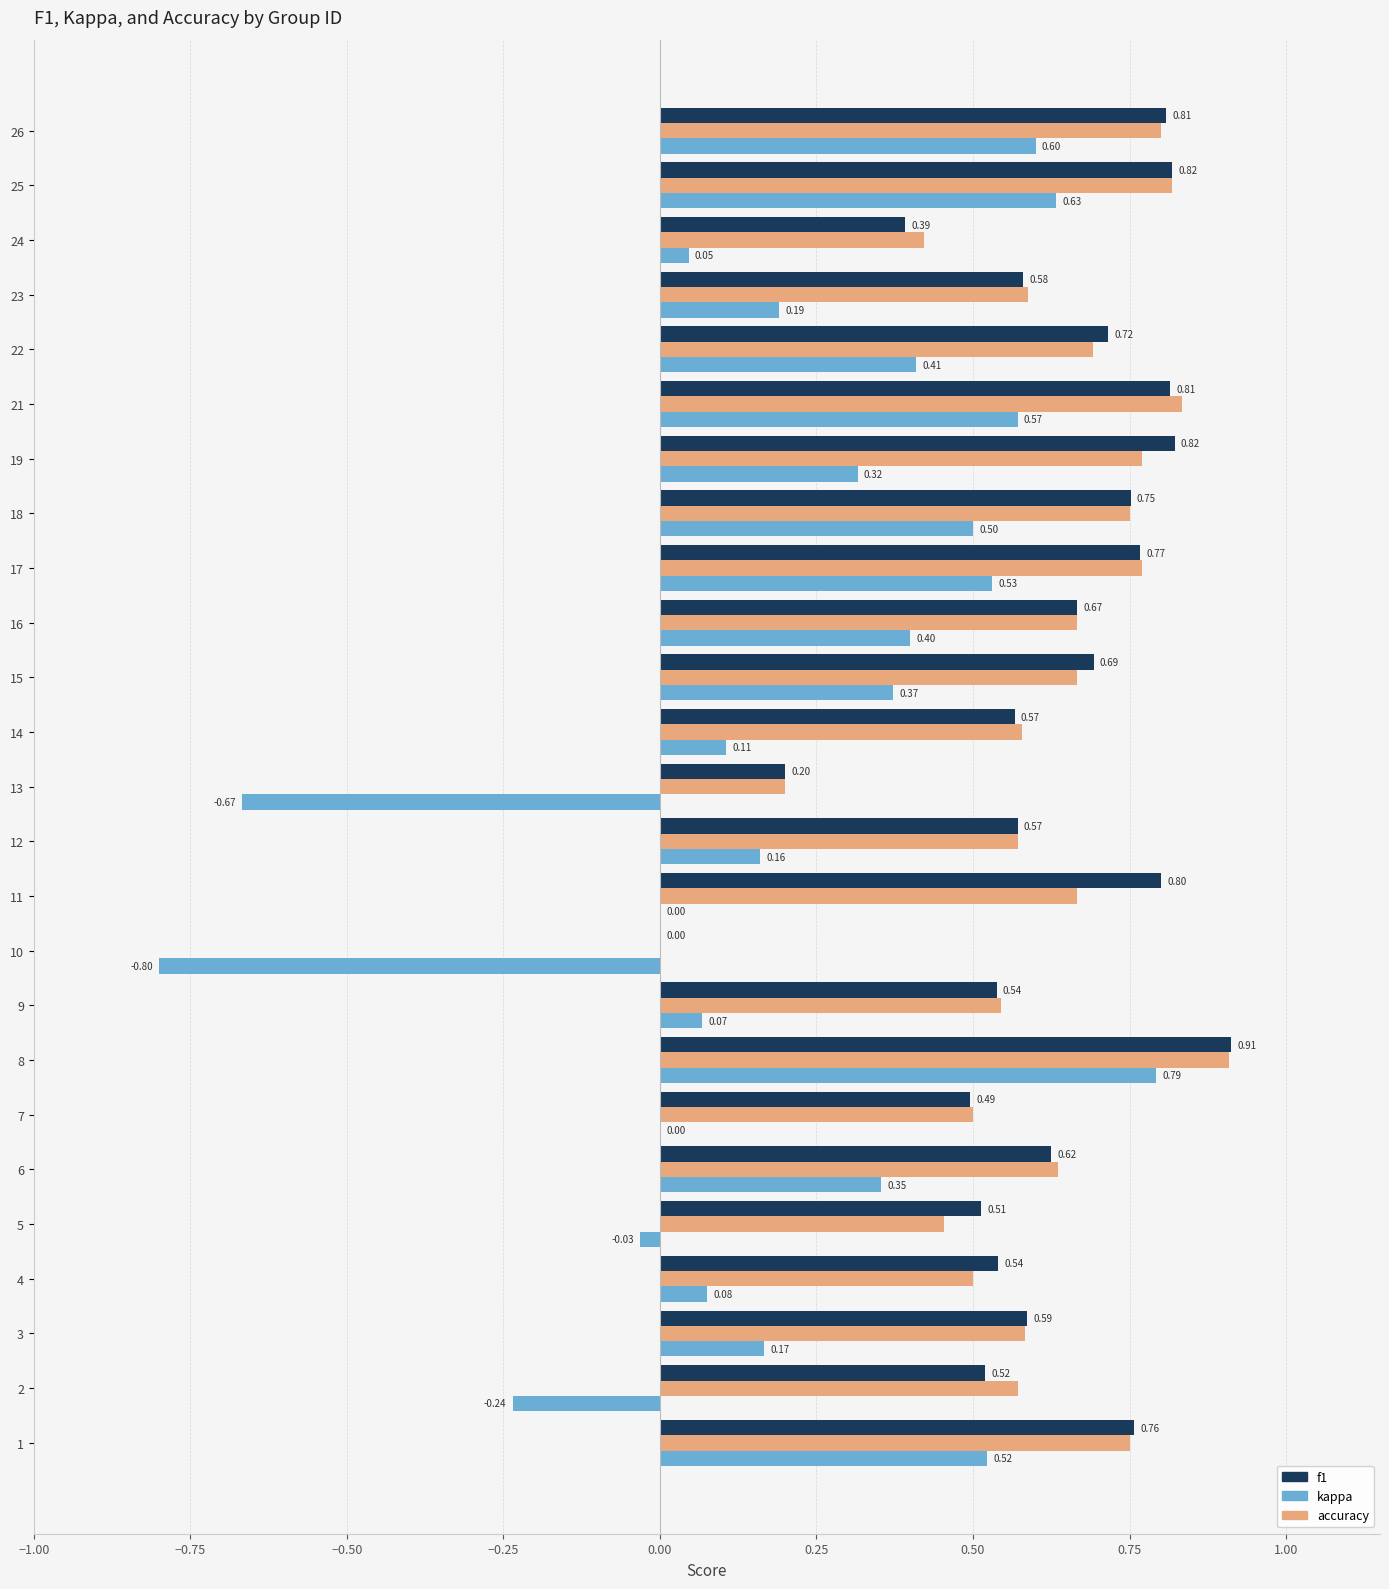

At which label does kappa reach its peak?

8